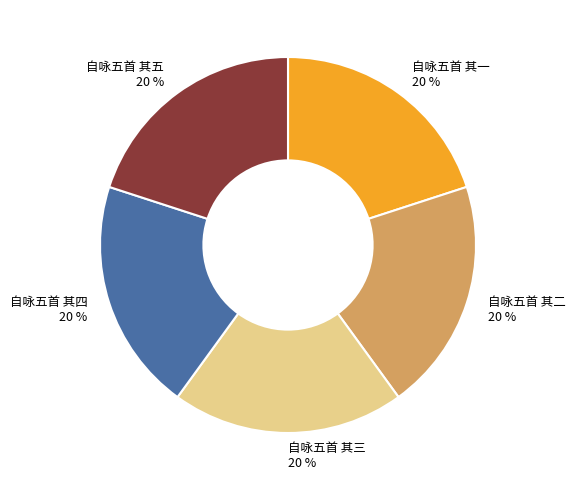

The 自咏五首 其四 slice represents 20% of the pie. True or false?

True